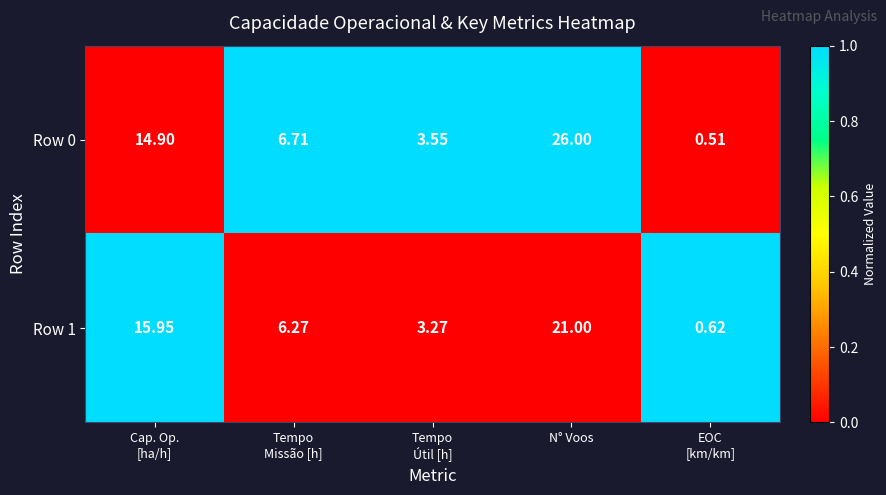

Which category has the highest value in the Row 1 series?

N° Voos